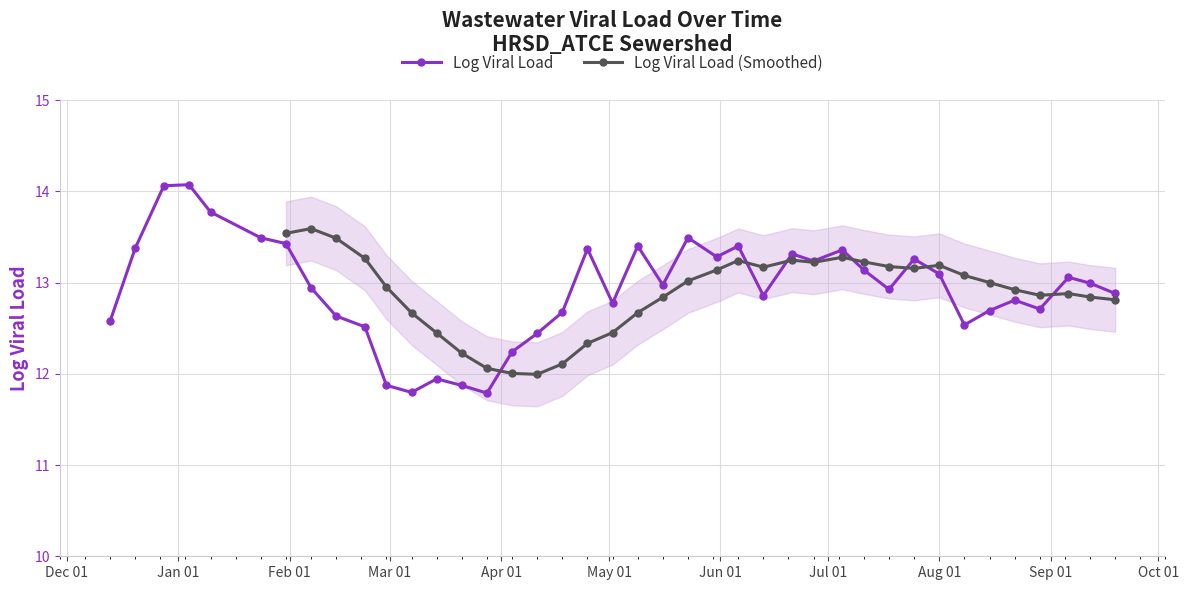

What is the maximum value for Log Viral Load?

14.1